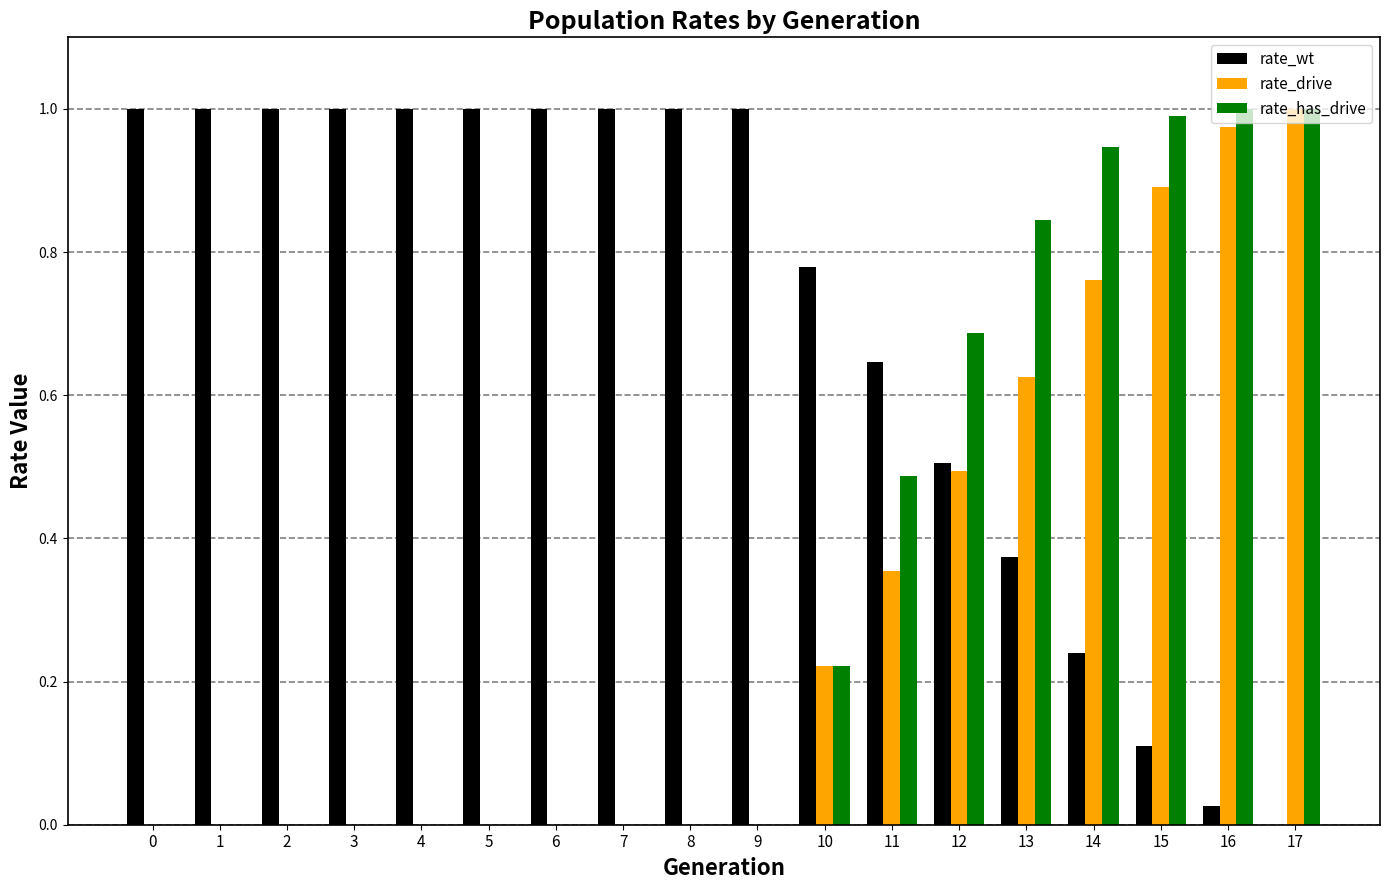

True or false: rate_drive has a value of 1.0 at 17.

True